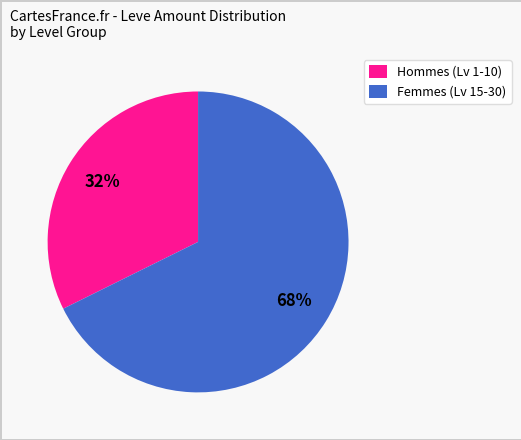

Rank the categories by value from highest to lowest.

Femmes (Lv 15-30), Hommes (Lv 1-10)